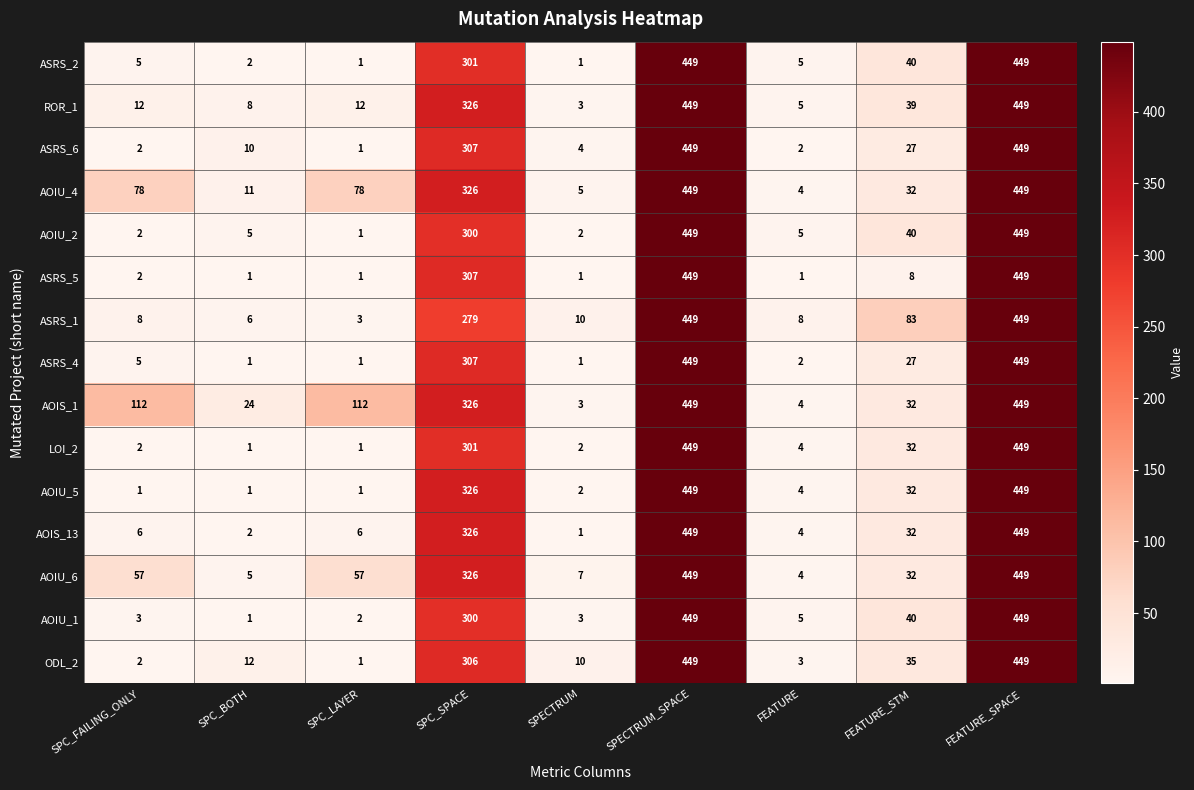

Count the number of data series in this chart.

15